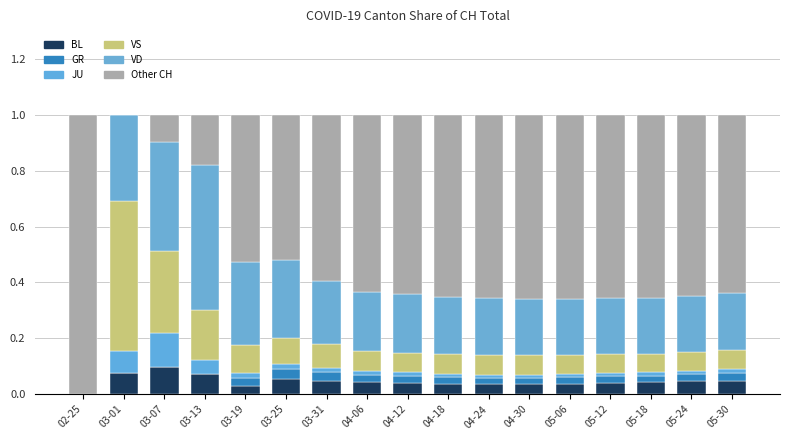

Does the chart contain stacked bars?

Yes